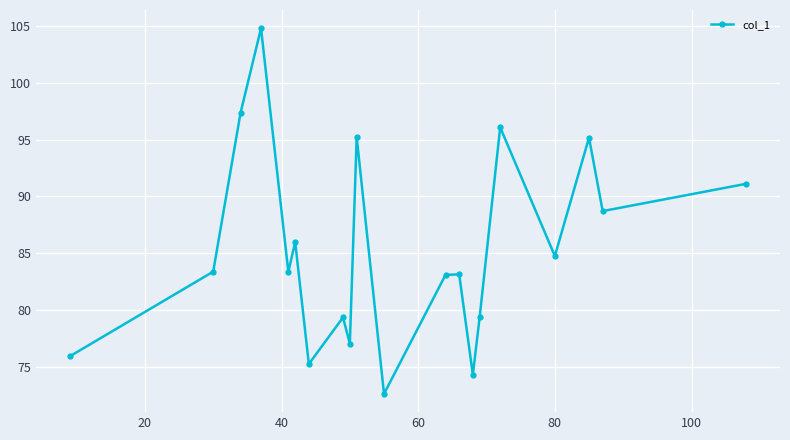

Does the chart display data point markers on the line(s)?

Yes